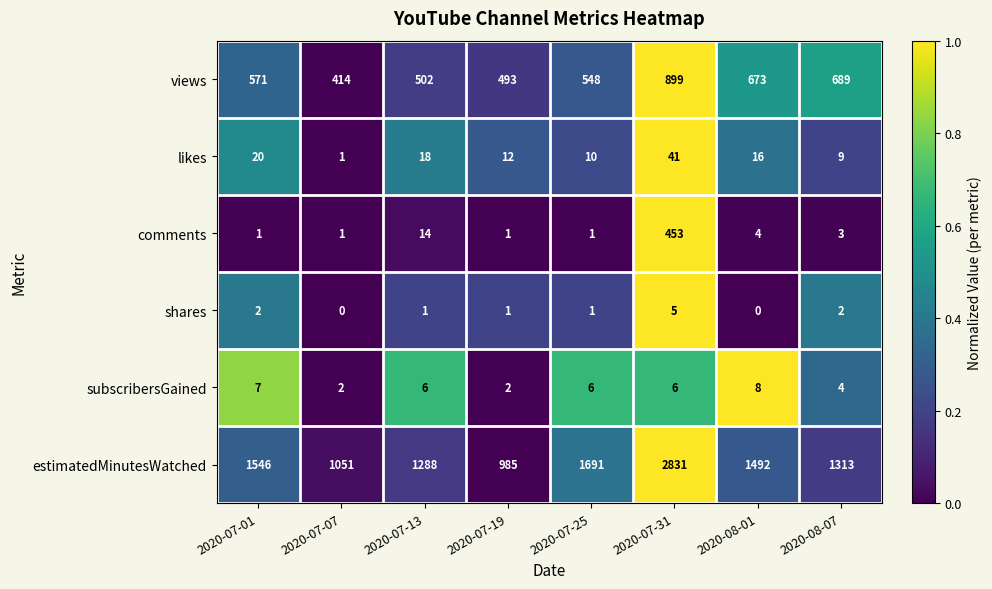

Where is views nearest to the value 656?

2020-08-01